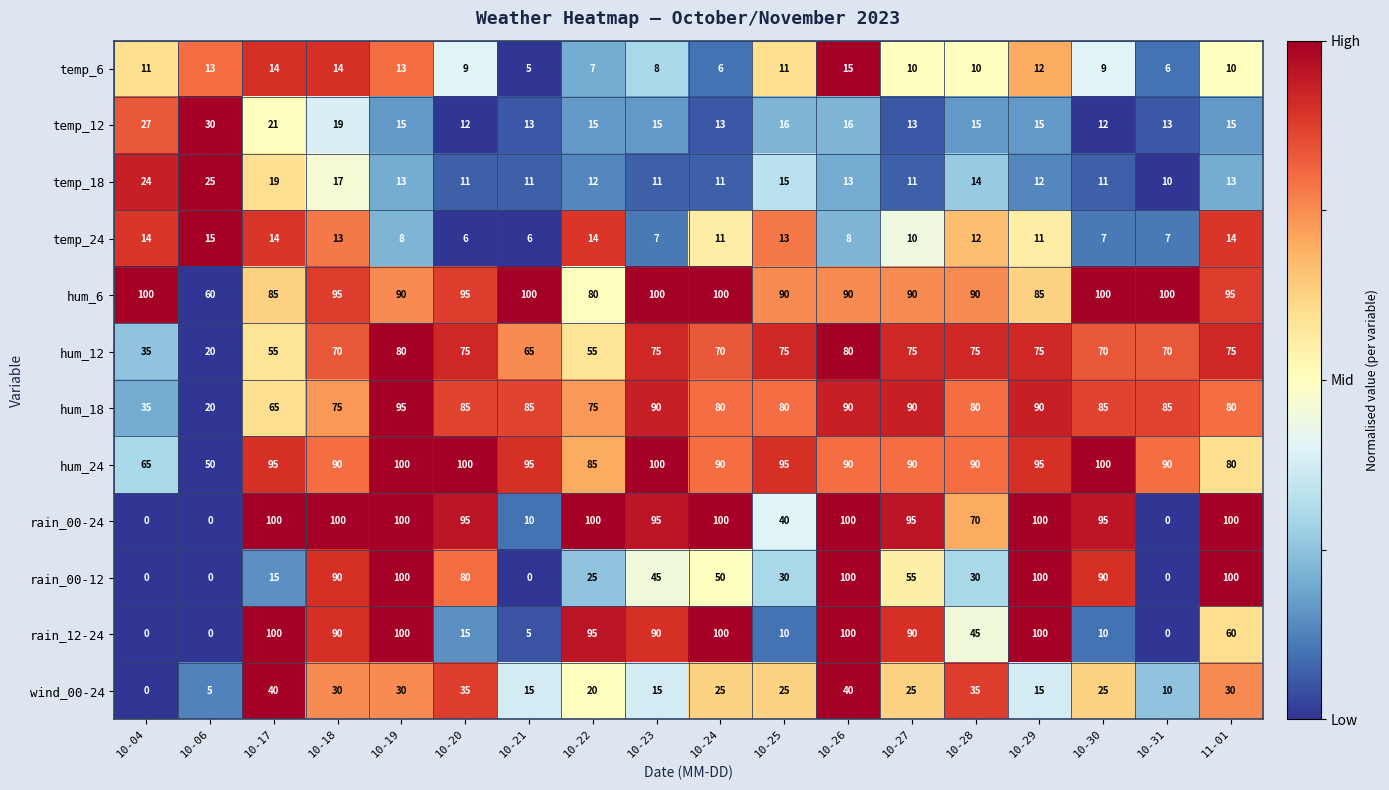

What is the sum of all hum_24 values?

1600